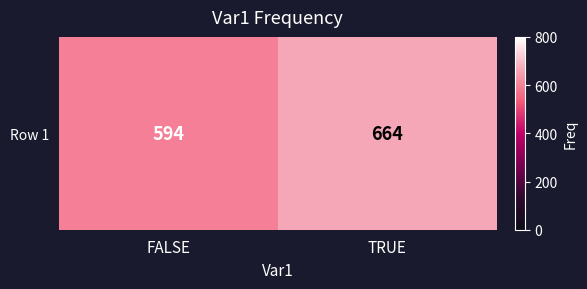

At which label is the value closest to 629?

FALSE